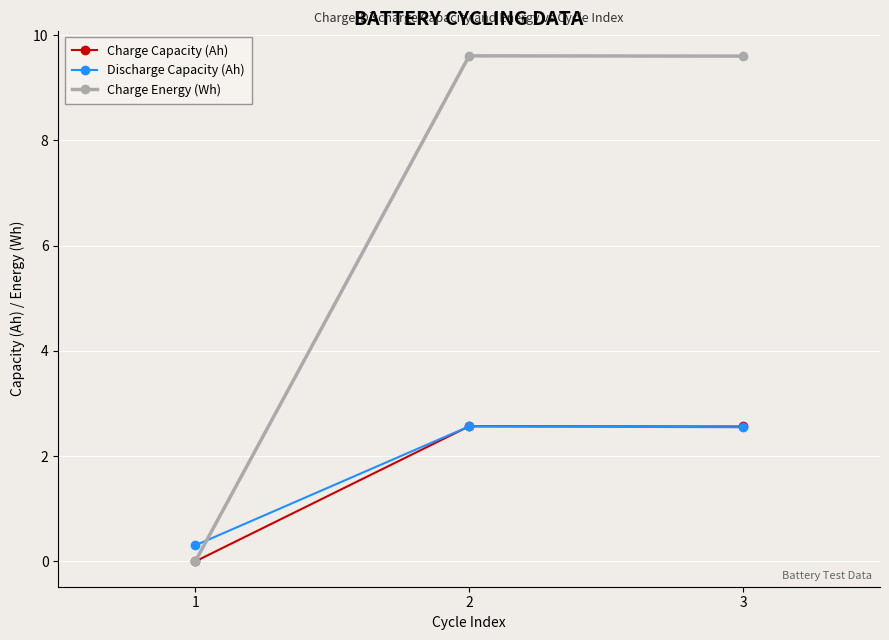

What is the maximum value shown in the chart?

9.6